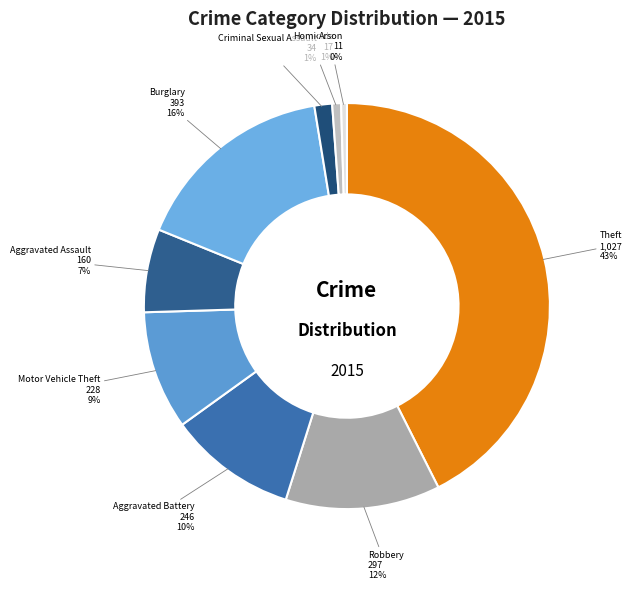

How many segments does this pie chart have?

9